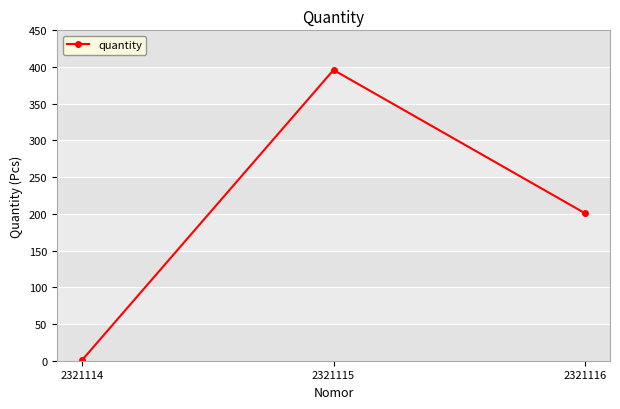

How many lines are shown in the chart?

1